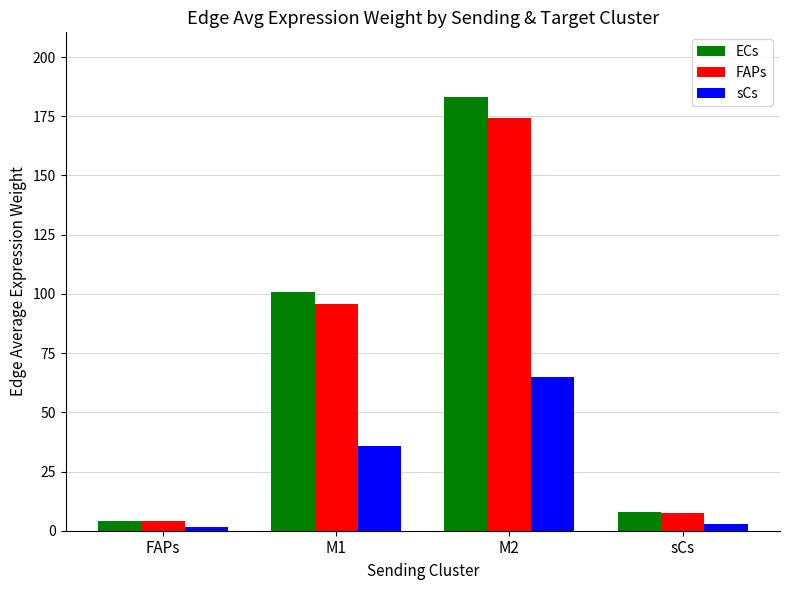

What is the difference between the maximum and minimum values in the FAPs series?

170.1